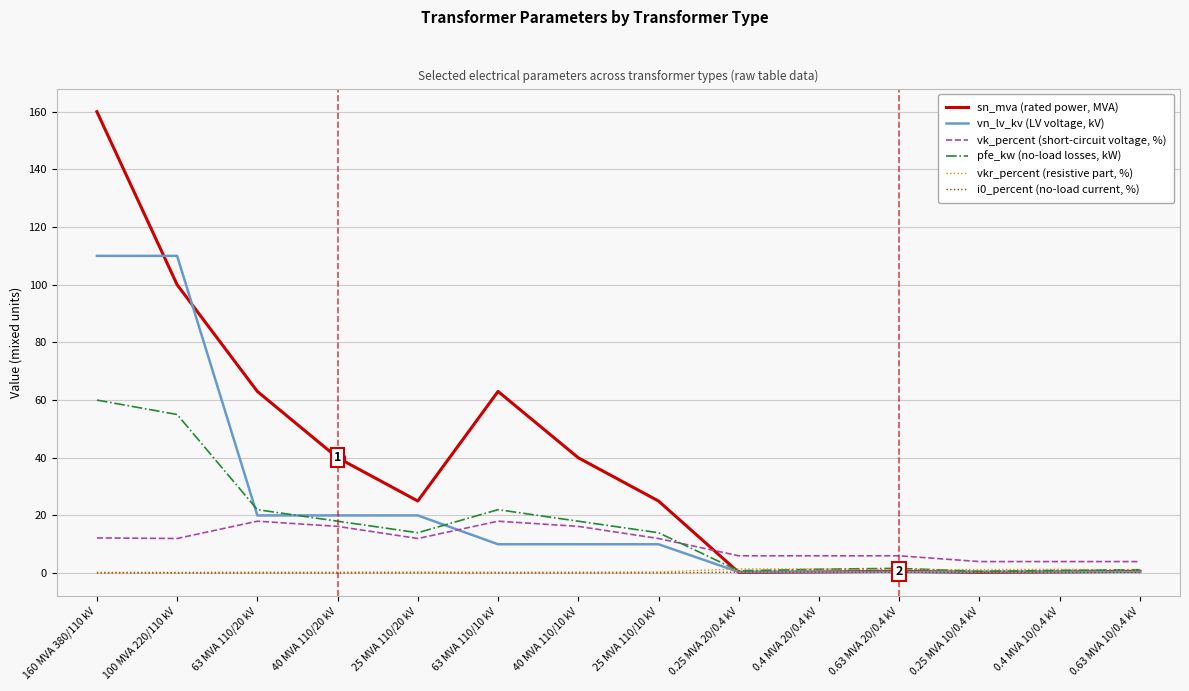

True or false: vk_percent (short-circuit voltage, %) has a value of 12.0 at 25 MVA 110/20 kV.

True